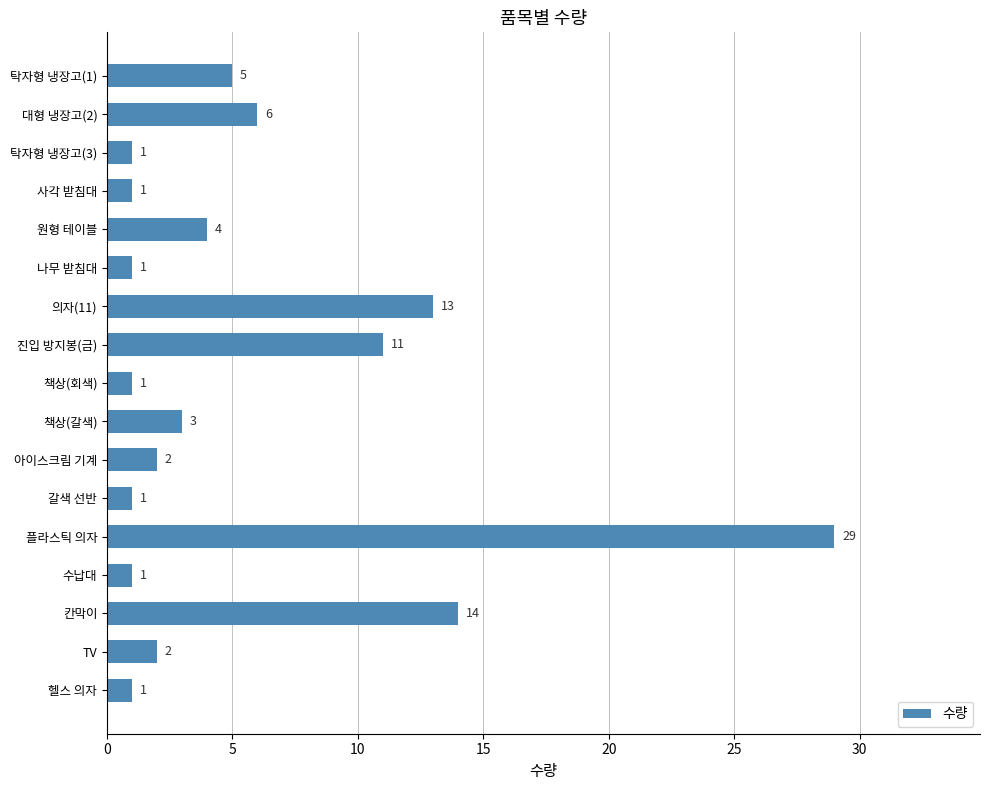

How many series are shown in this chart?

1